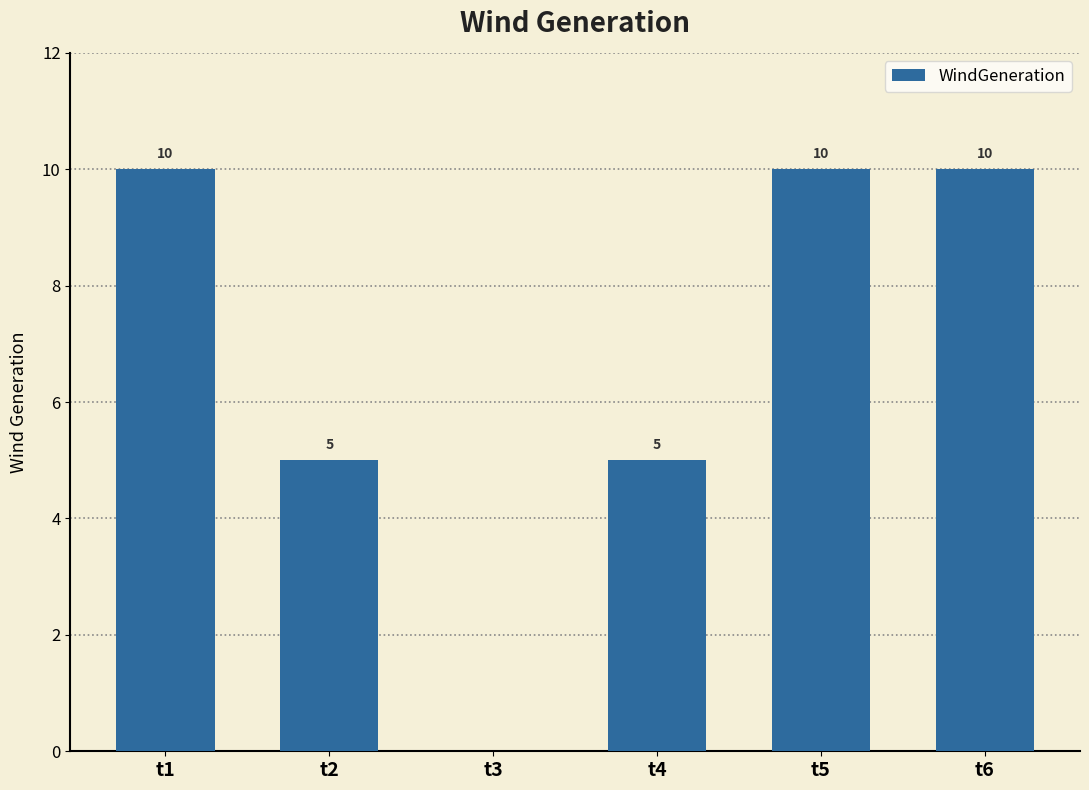

The chart shows a value of 0 at t3. True or false?

True